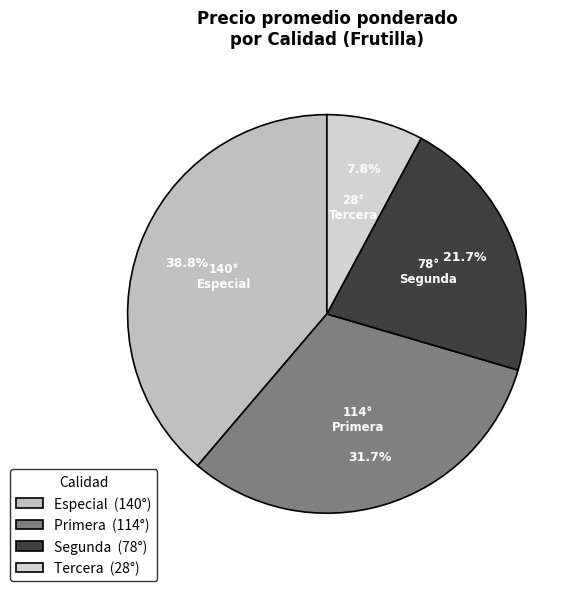

To the nearest percent, what percentage of the pie is Primera?

32%